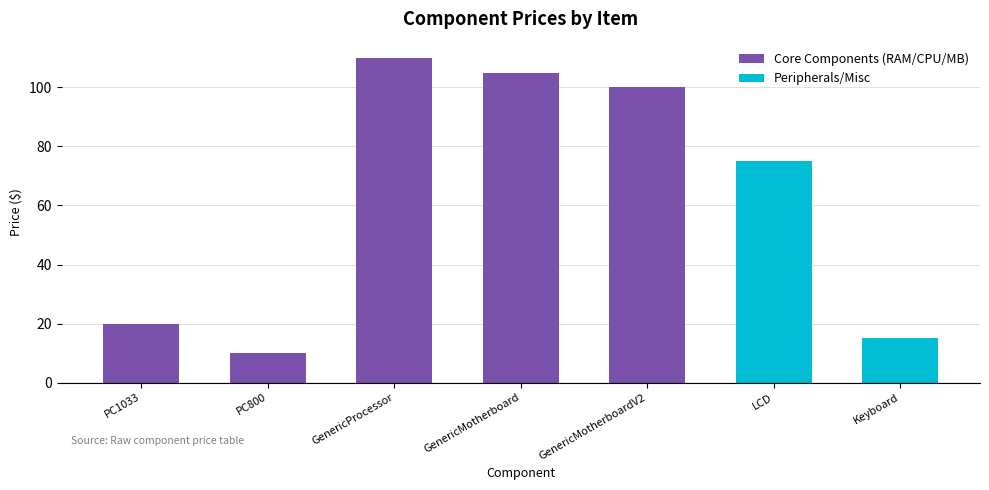

Read the value at GenericProcessor.

110.0